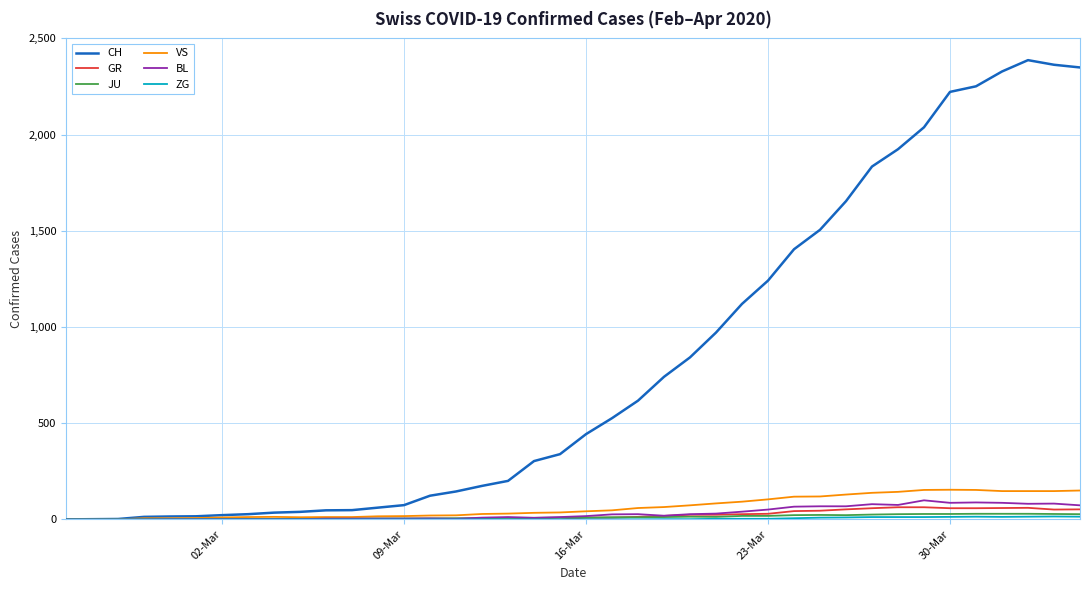

Which series has the largest total across all categories?

CH